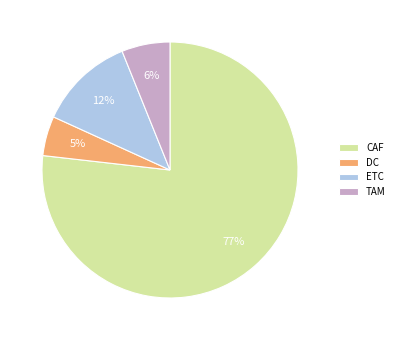

To the nearest percent, what is the combined percentage of TAM and ETC?

18%